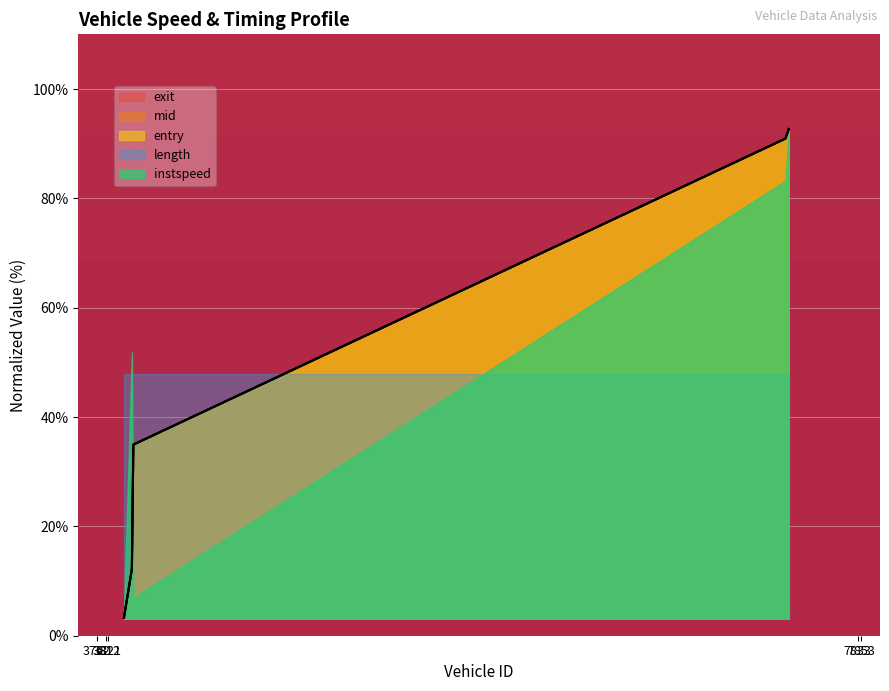

What is the sum of all mid values?

243.8